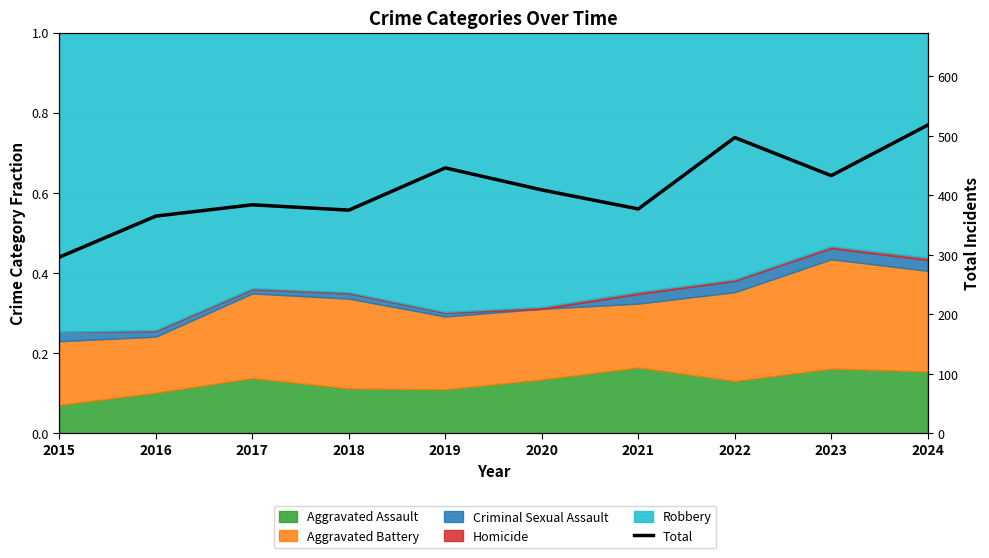

Reading left to right, list all the values displayed in this chart.

296	365	384	375	446	409	377	497	433	518